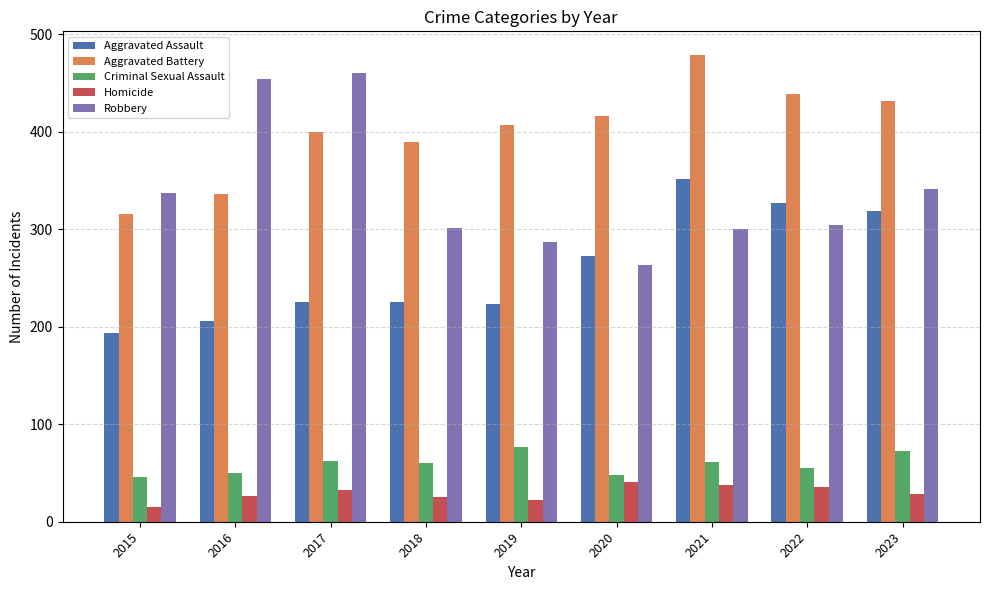

How many bars are there in total?

45